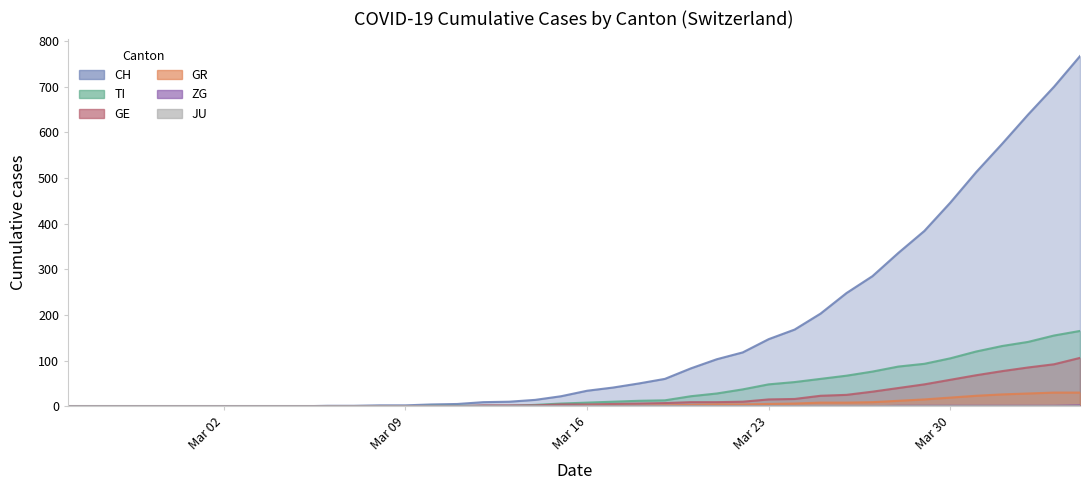

How many values in TI are above zero?

26